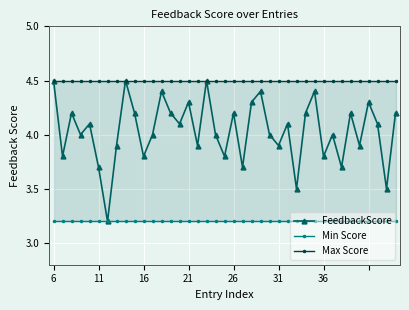

True or false: FeedbackScore has a value of 0.9 at 20.

False